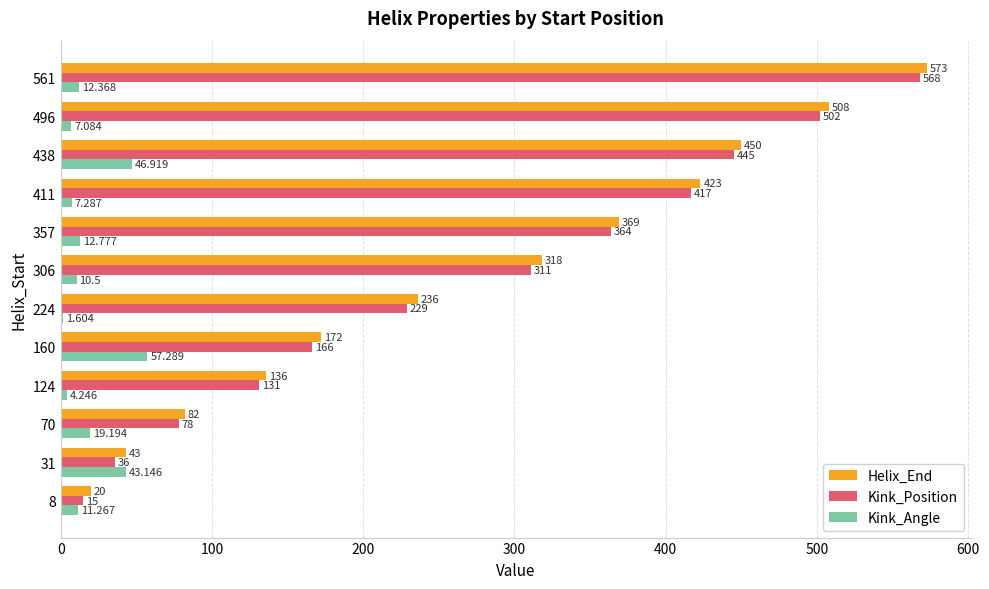

Is the value of Kink_Angle at 561 greater than the value of Kink_Position at 160?

No